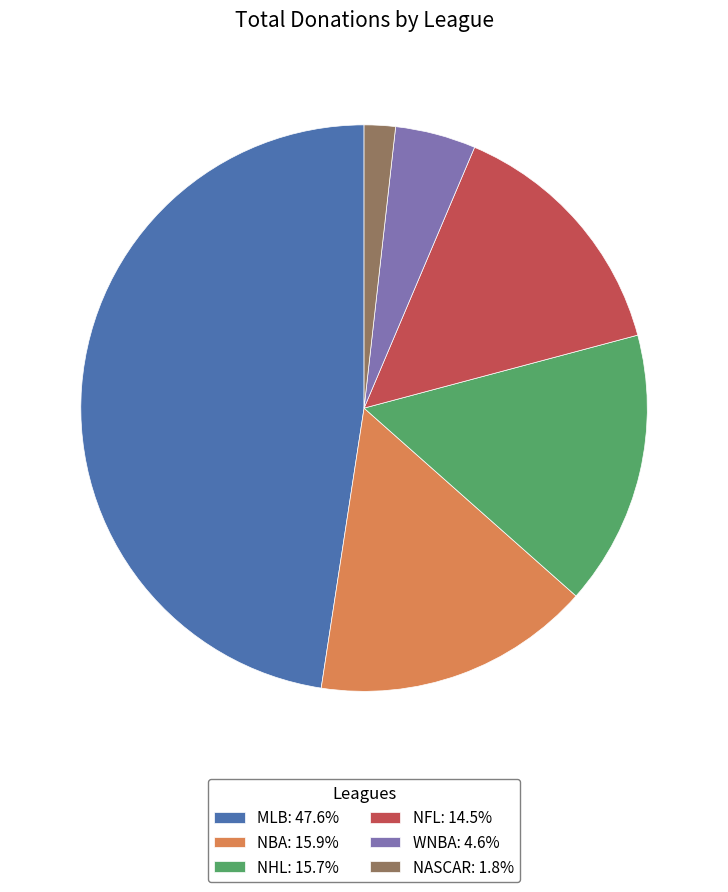

Do NHL: 15.7% and NFL: 14.5% together represent more than half of the pie?

No